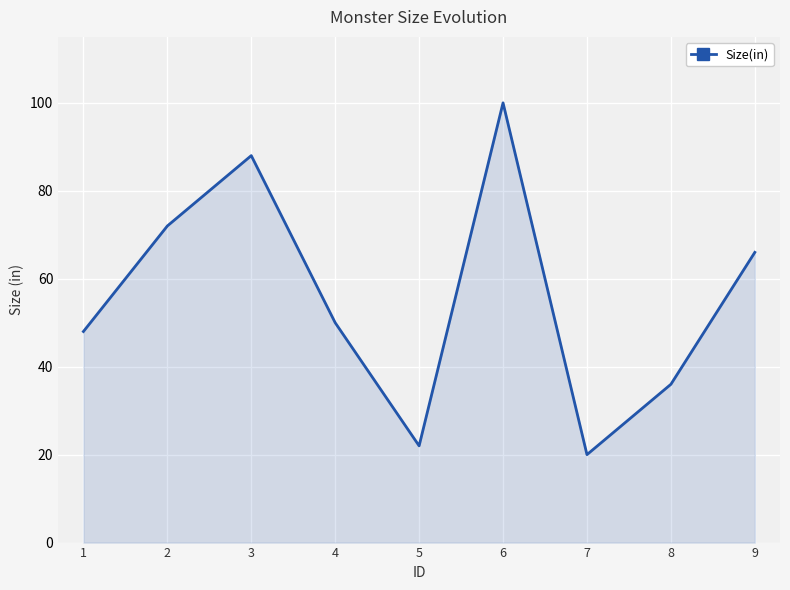

What is the difference between the maximum and minimum values?

80